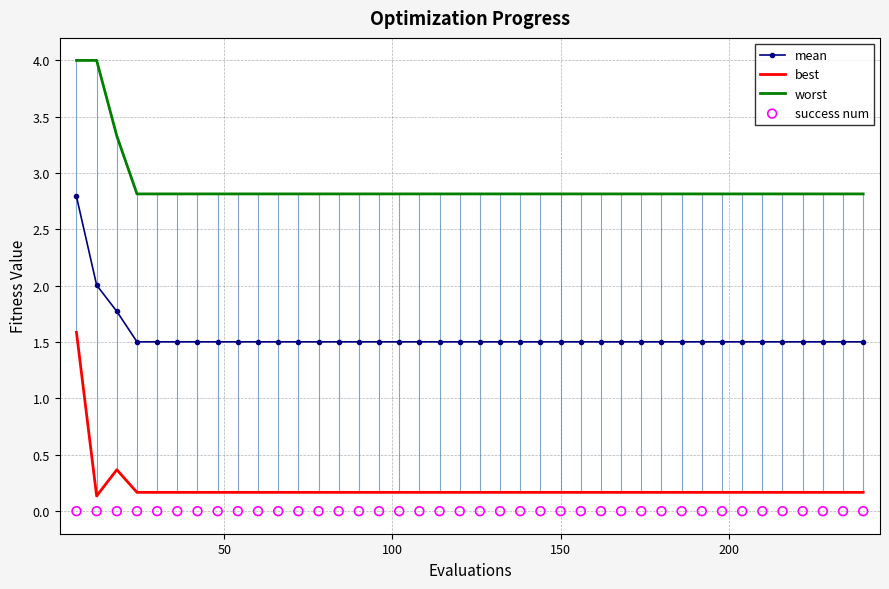

What is the maximum value for best?

1.6